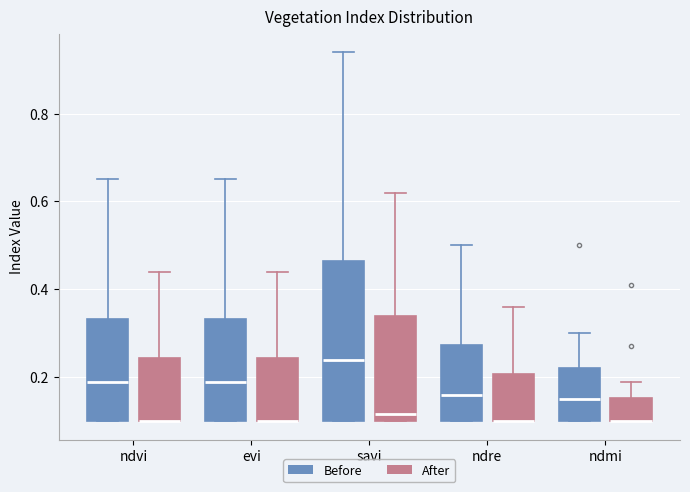

Reading left to right, read every box against the y-axis: the position of its median line, the range the box covers, and the ends of its whiskers. The values are not printed on the chart, so give them approximately, as read against the axis.

ndvi (Before): median 0.20, box 0.10 to 0.34, whiskers 0.10 to 0.66
ndvi (After): median 0.10 (drawn on the box's lower edge), box 0.10 to 0.24, whiskers 0.10 to 0.44
evi (Before): median 0.20, box 0.10 to 0.34, whiskers 0.10 to 0.66
evi (After): median 0.10 (drawn on the box's lower edge), box 0.10 to 0.24, whiskers 0.10 to 0.44
savi (Before): median 0.24, box 0.10 to 0.46, whiskers 0.10 to 0.94
savi (After): median 0.12, box 0.10 to 0.34, whiskers 0.10 to 0.62
ndre (Before): median 0.16, box 0.10 to 0.28, whiskers 0.10 to 0.50
ndre (After): median 0.10 (drawn on the box's lower edge), box 0.10 to 0.20, whiskers 0.10 to 0.36
ndmi (Before): median 0.16, box 0.10 to 0.22, whiskers 0.10 to 0.30
ndmi (After): median 0.10 (drawn on the box's lower edge), box 0.10 to 0.16, whiskers 0.10 to 0.20